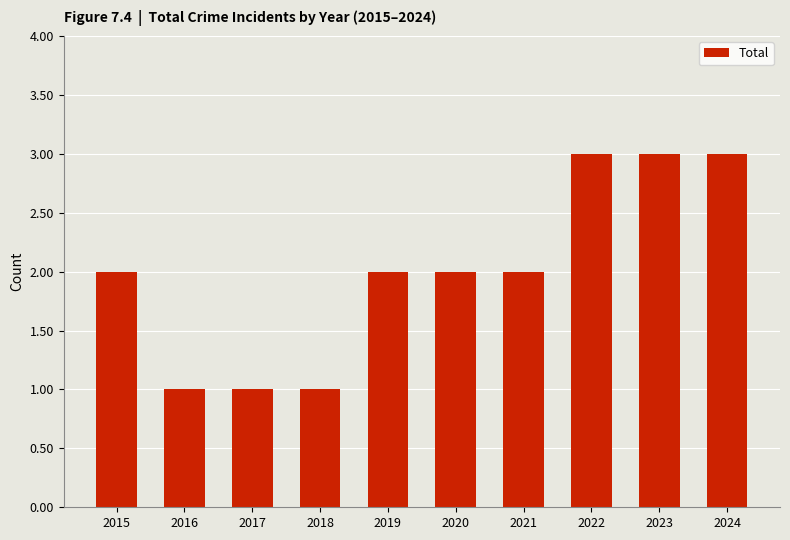

What is the value of the 6th bar from the left?

2